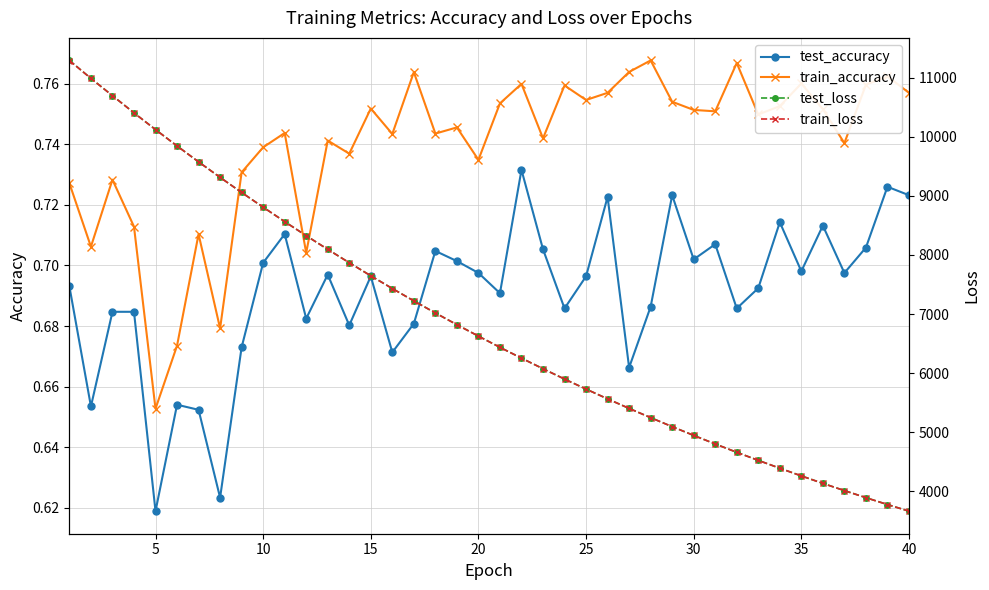

What is the difference between the maximum and minimum values in the test_loss series?

7633.3